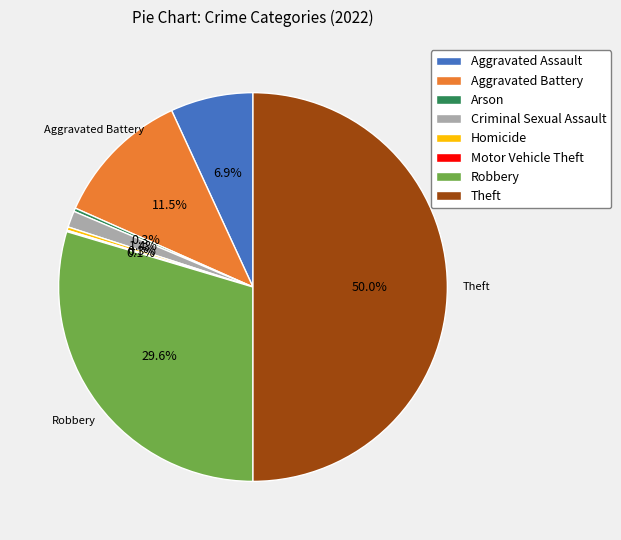

Does Aggravated Assault account for over 50% of the chart?

No